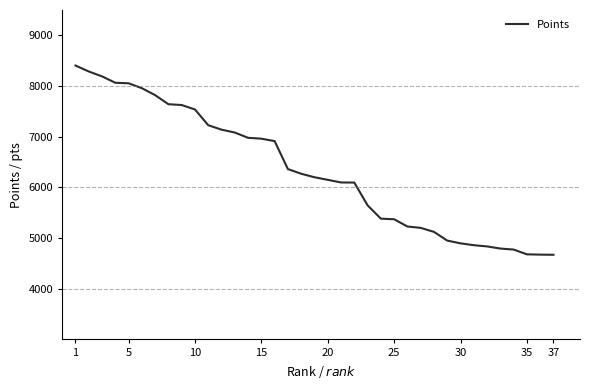

What is the smallest value displayed?

4670